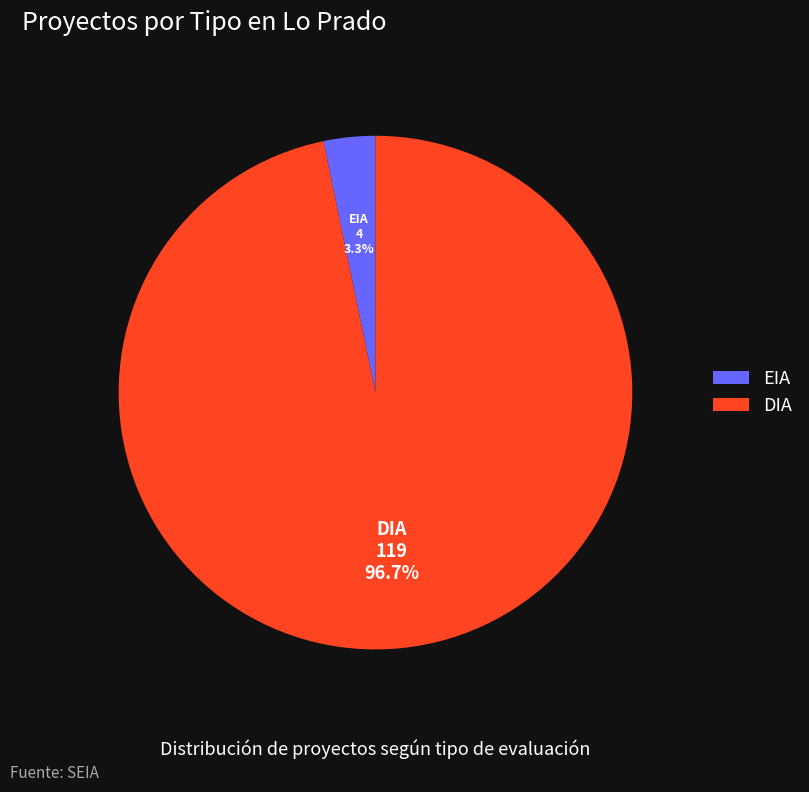

Which has a higher value, DIA or EIA?

DIA